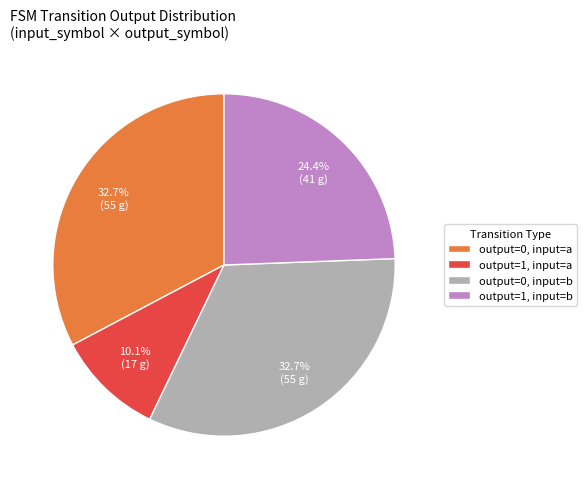

What percentage is NOT represented by output=1, input=b?

75.6%